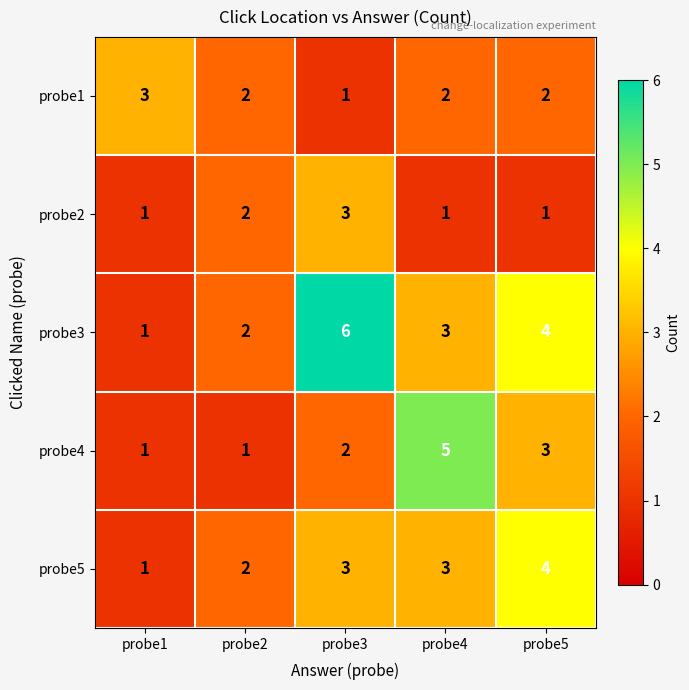

Where is probe3 nearest to the value 3?

probe4